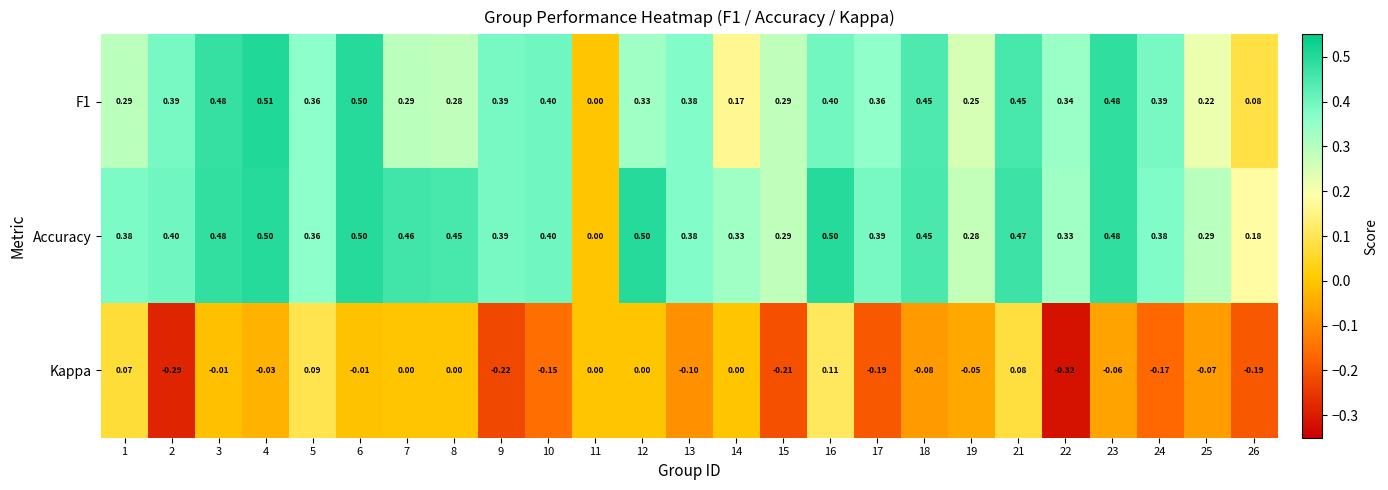

Is the value of Accuracy at 26 greater than the value of F1 at 22?

No